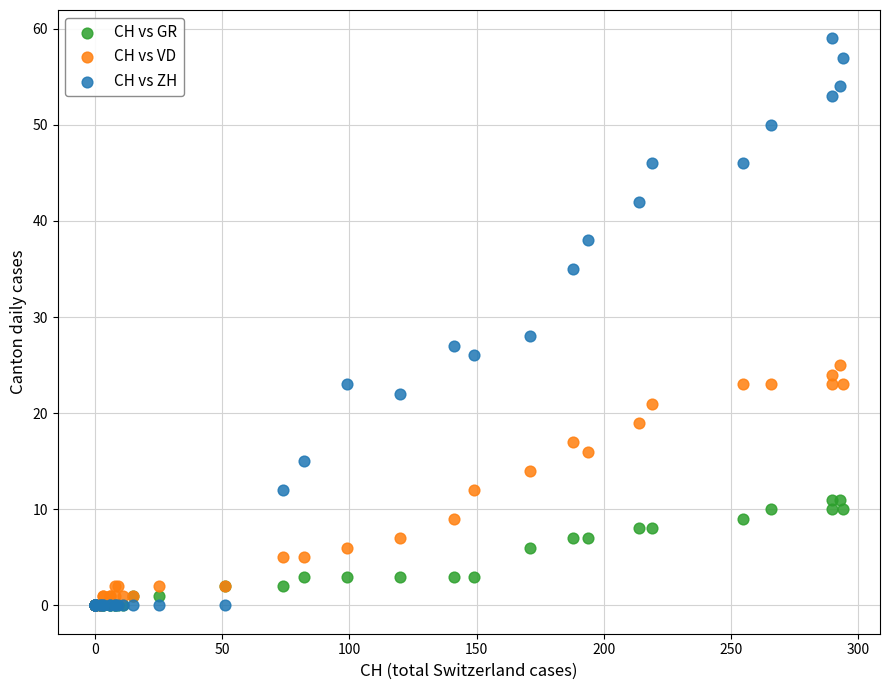

Across all series, what Y value is closest to 29?

28